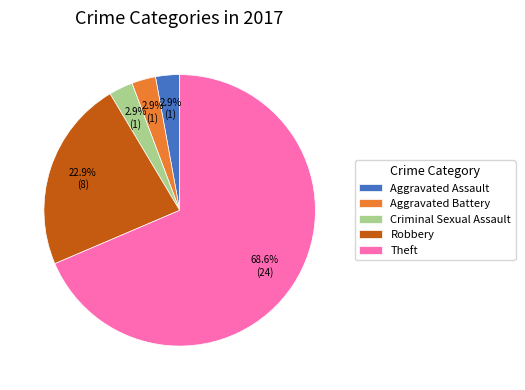

What is the ratio of the value at Aggravated Battery to the value at Criminal Sexual Assault?

1.0